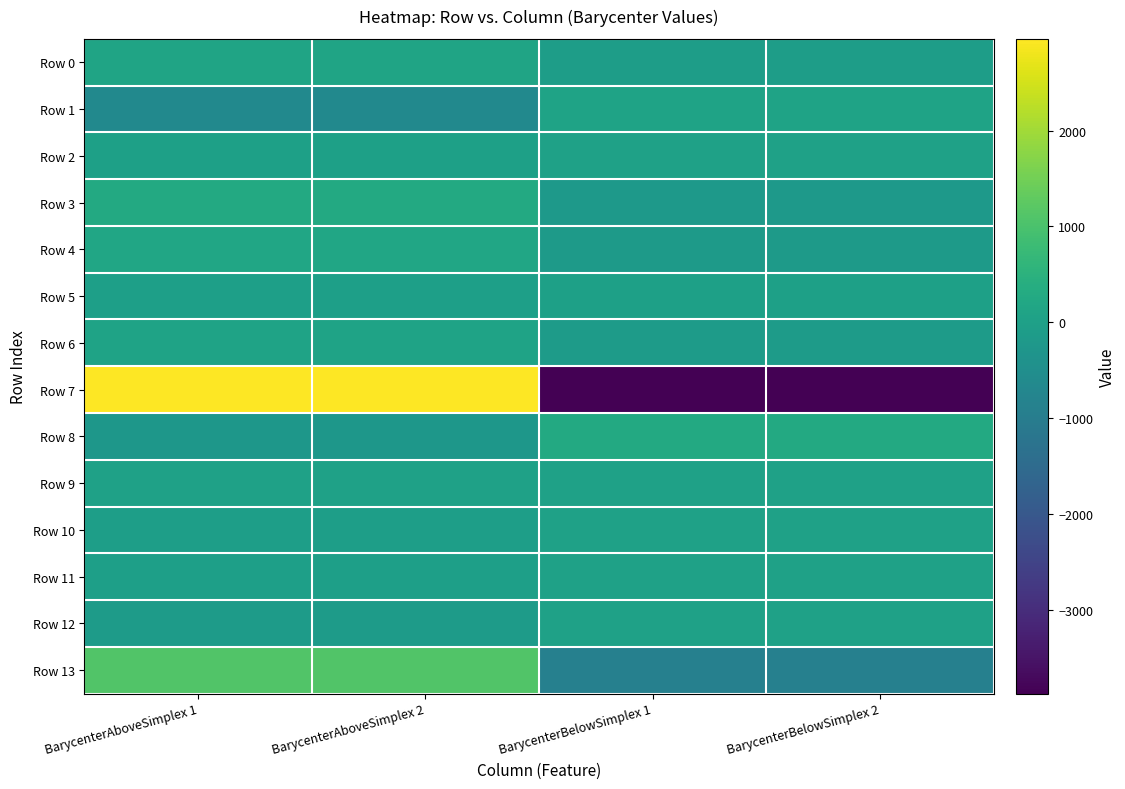

Reading right to left, extract all data points from this chart.

Row 0: BarycenterBelowSimplex 2=-82.4	BarycenterBelowSimplex 1=-82.4	BarycenterAboveSimplex 2=110.6	BarycenterAboveSimplex 1=110.6
Row 1: BarycenterBelowSimplex 2=95.0	BarycenterBelowSimplex 1=95.0	BarycenterAboveSimplex 2=-618.1	BarycenterAboveSimplex 1=-618.1
Row 2: BarycenterBelowSimplex 2=30.3	BarycenterBelowSimplex 1=30.3	BarycenterAboveSimplex 2=2.6	BarycenterAboveSimplex 1=2.6
Row 3: BarycenterBelowSimplex 2=-216.1	BarycenterBelowSimplex 1=-216.1	BarycenterAboveSimplex 2=280.7	BarycenterAboveSimplex 1=280.7
Row 4: BarycenterBelowSimplex 2=-140.0	BarycenterBelowSimplex 1=-140.0	BarycenterAboveSimplex 2=157.6	BarycenterAboveSimplex 1=157.6
Row 5: BarycenterBelowSimplex 2=7.2	BarycenterBelowSimplex 1=7.2	BarycenterAboveSimplex 2=-5.0	BarycenterAboveSimplex 1=-5.0
Row 6: BarycenterBelowSimplex 2=-114.2	BarycenterBelowSimplex 1=-114.2	BarycenterAboveSimplex 2=79.2	BarycenterAboveSimplex 1=79.2
Row 7: BarycenterBelowSimplex 2=-3871.3	BarycenterBelowSimplex 1=-3871.3	BarycenterAboveSimplex 2=2955.8	BarycenterAboveSimplex 1=2955.8
Row 8: BarycenterBelowSimplex 2=273.6	BarycenterBelowSimplex 1=273.6	BarycenterAboveSimplex 2=-245.1	BarycenterAboveSimplex 1=-245.1
Row 9: BarycenterBelowSimplex 2=40.0	BarycenterBelowSimplex 1=40.0	BarycenterAboveSimplex 2=44.9	BarycenterAboveSimplex 1=44.9
Row 10: BarycenterBelowSimplex 2=29.7	BarycenterBelowSimplex 1=29.7	BarycenterAboveSimplex 2=-47.4	BarycenterAboveSimplex 1=-47.4
Row 11: BarycenterBelowSimplex 2=29.9	BarycenterBelowSimplex 1=29.9	BarycenterAboveSimplex 2=-8.8	BarycenterAboveSimplex 1=-8.8
Row 12: BarycenterBelowSimplex 2=46.0	BarycenterBelowSimplex 1=46.0	BarycenterAboveSimplex 2=-123.1	BarycenterAboveSimplex 1=-123.1
Row 13: BarycenterBelowSimplex 2=-886.0	BarycenterBelowSimplex 1=-886.0	BarycenterAboveSimplex 2=1099.4	BarycenterAboveSimplex 1=1099.4